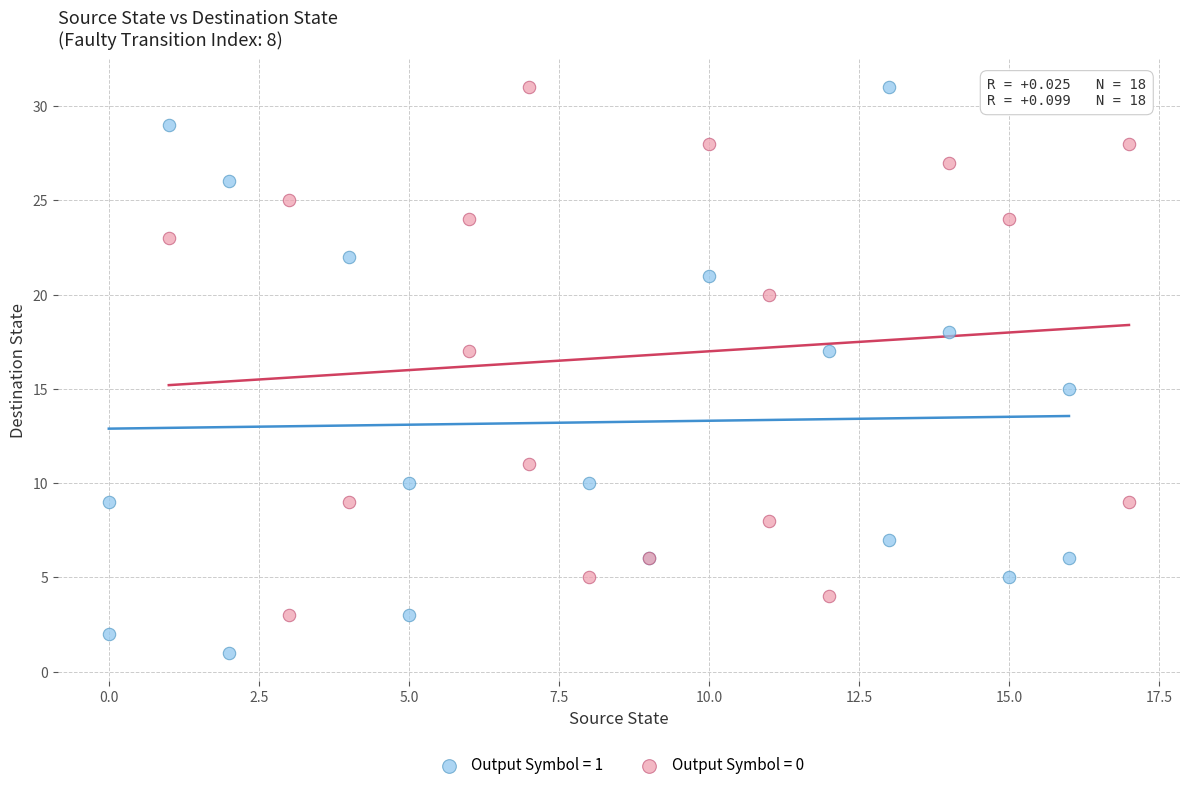

Which series reaches the minimum Y coordinate?

Output Symbol = 1